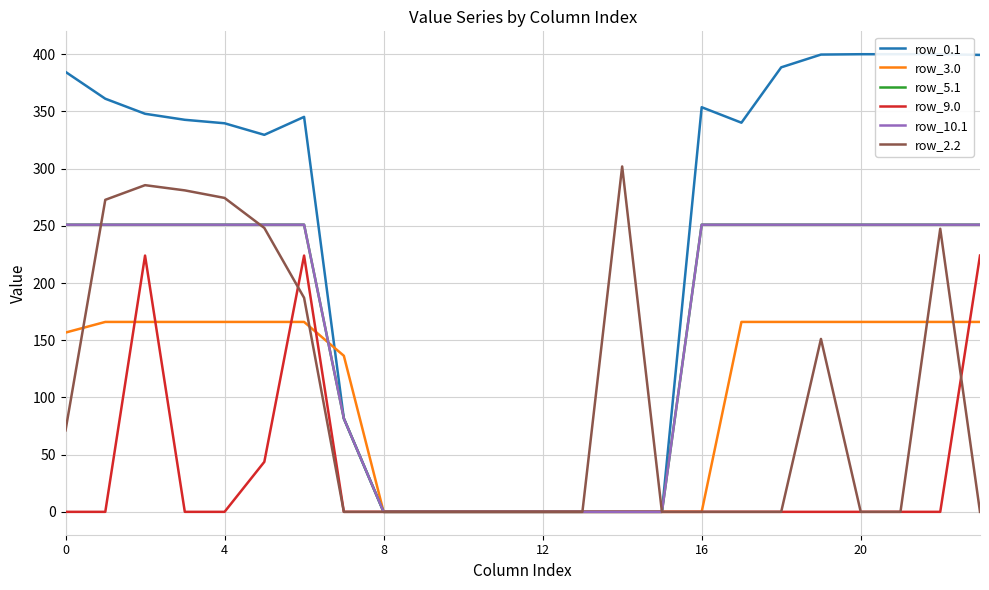

Is it true that row_3.0 equals 166.0 at 18?

True